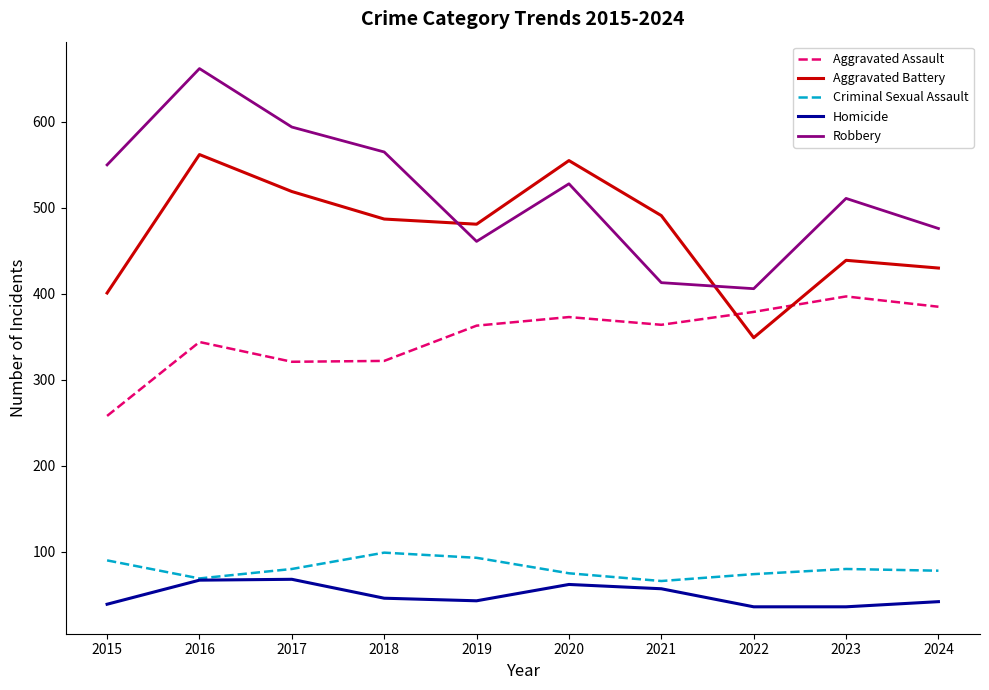

True or false: Homicide and Robbery cross at least once.

False